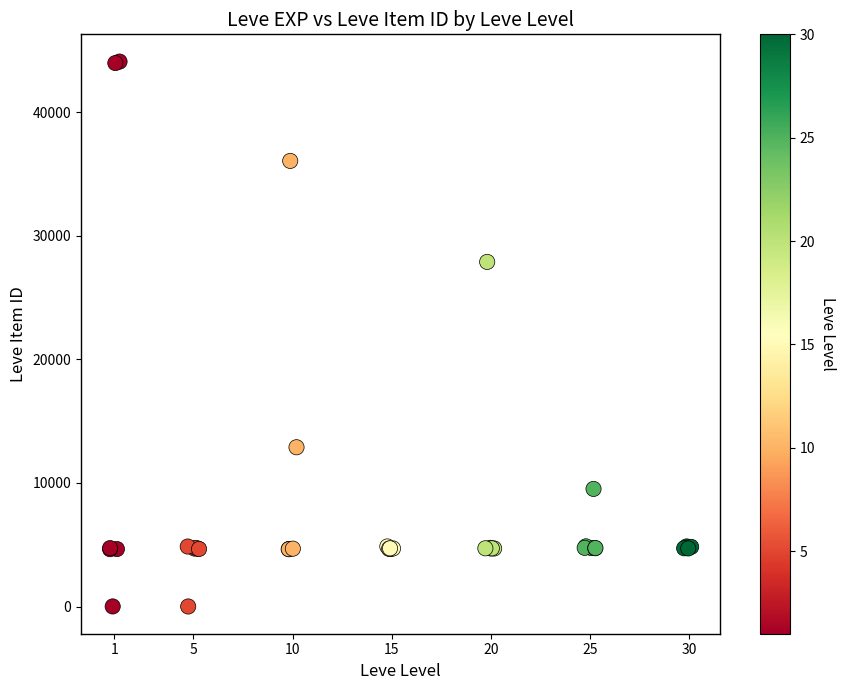

What Y value in the scatter plot is closest to 22048?

27884